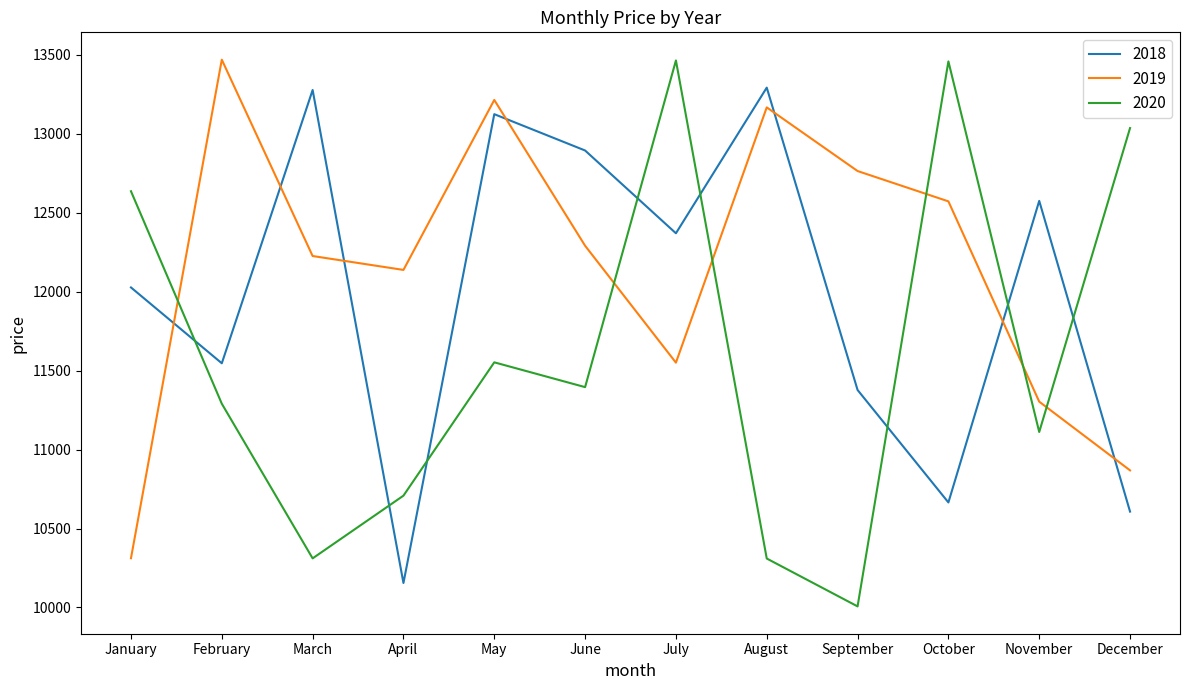

What is the approximate value of 2020 at August?

10310